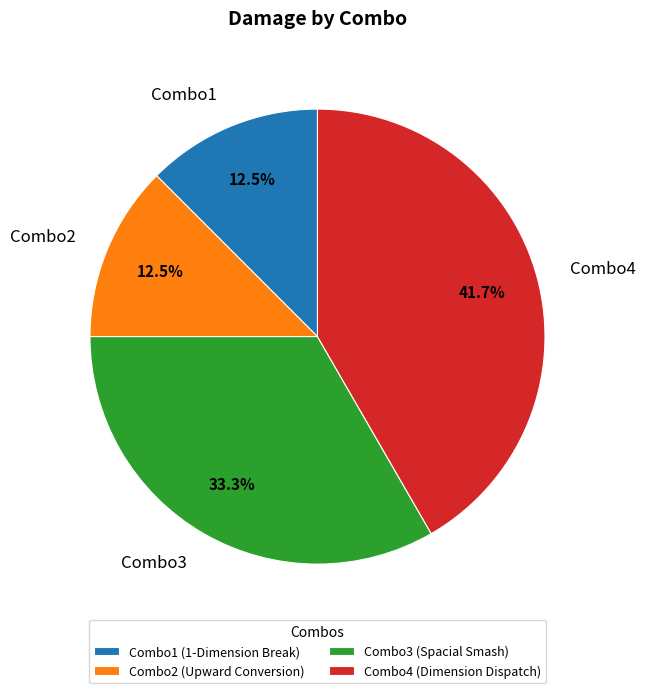

Is the sum of Combo3 and Combo2 greater than half?

No